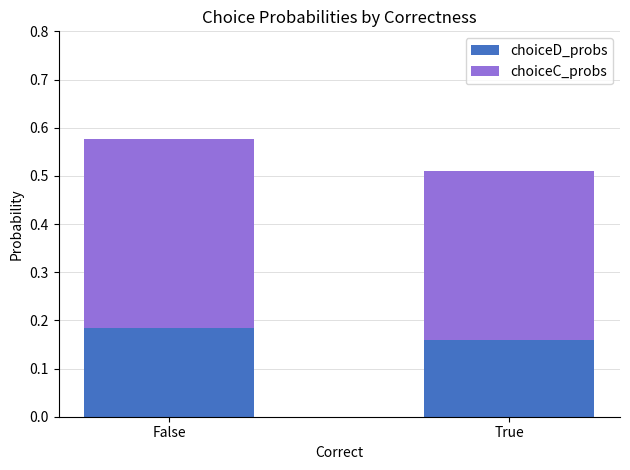

What is the sum of all choiceD_probs values?

0.3